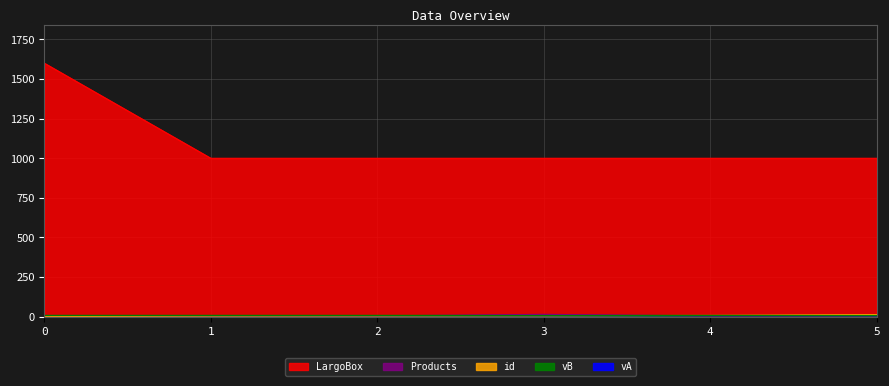

What is the sum of the Products values at 0 and 1?

9